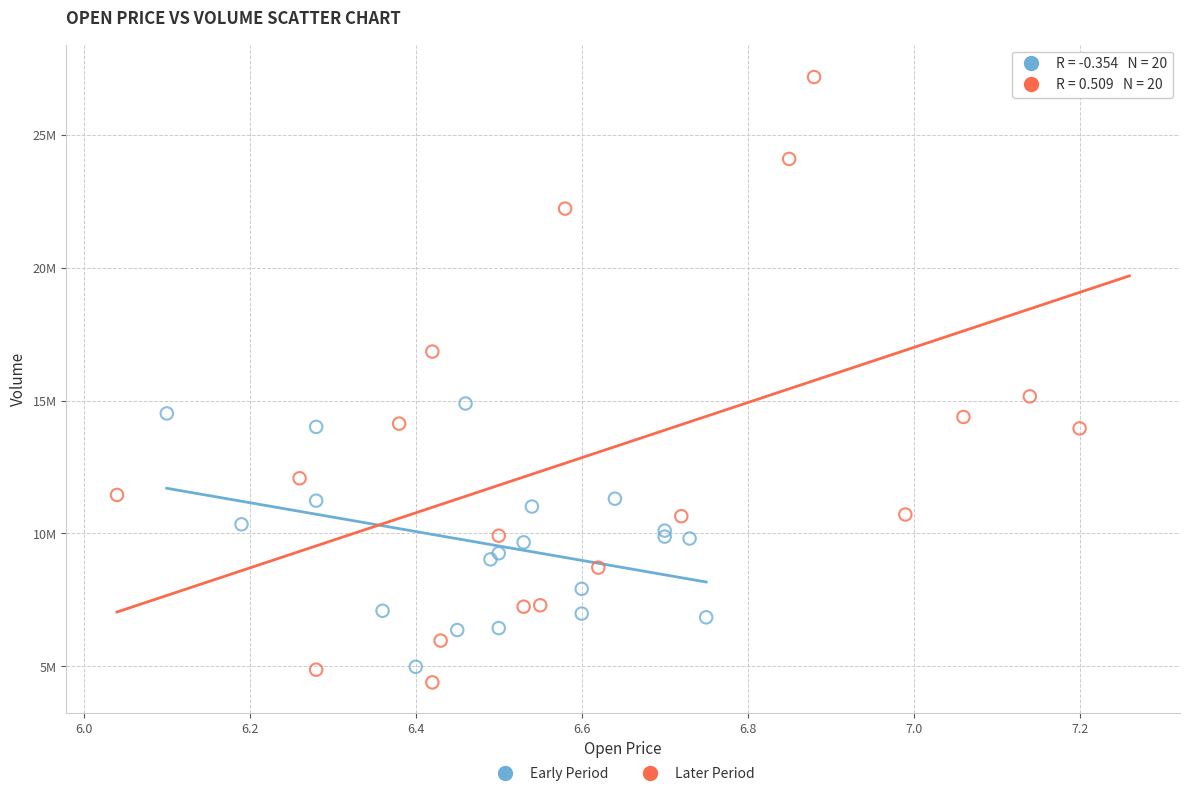

Which series has the largest Y range (max minus min)?

Later Period